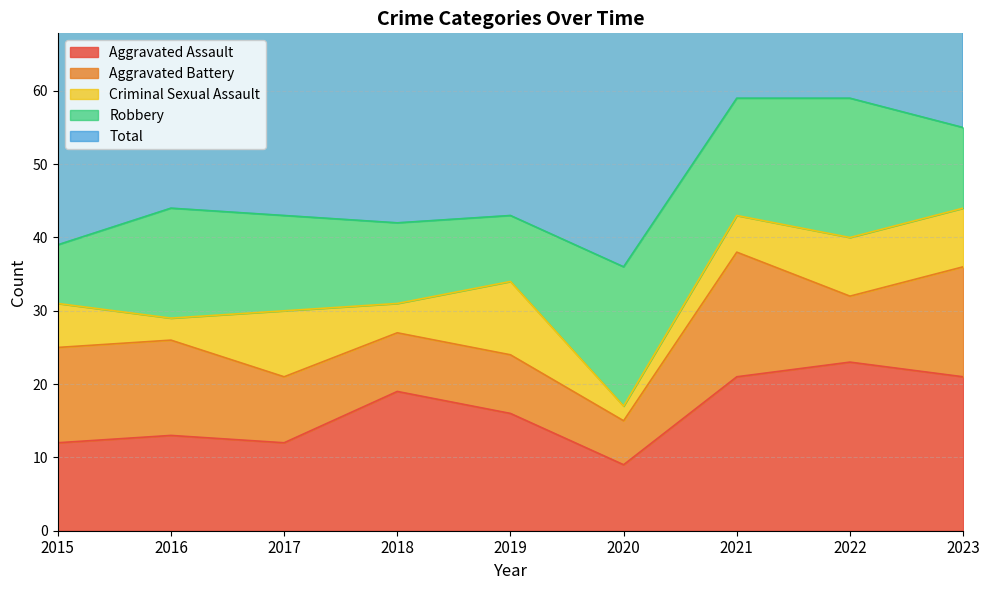

Reading right to left, list all the values displayed in this chart.

Aggravated Assault: 2023=21	2022=23	2021=21	2020=9	2019=16	2018=19	2017=12	2016=13	2015=12
Aggravated Battery: 2023=15	2022=9	2021=17	2020=6	2019=8	2018=8	2017=9	2016=13	2015=13
Criminal Sexual Assault: 2023=8	2022=8	2021=5	2020=2	2019=10	2018=4	2017=9	2016=3	2015=6
Robbery: 2023=11	2022=19	2021=16	2020=19	2019=9	2018=11	2017=13	2016=15	2015=8
Total: 2023=55	2022=59	2021=59	2020=37	2019=43	2018=42	2017=44	2016=45	2015=39